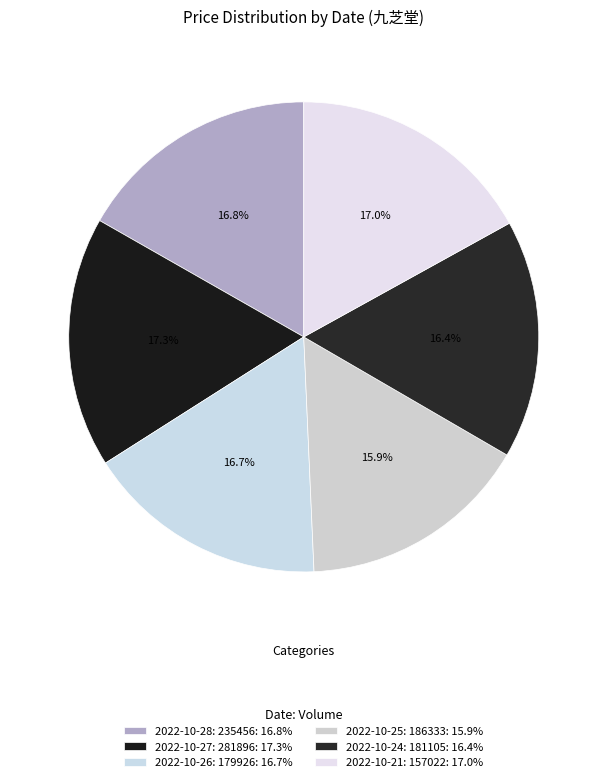

How many slices are in this pie chart?

6